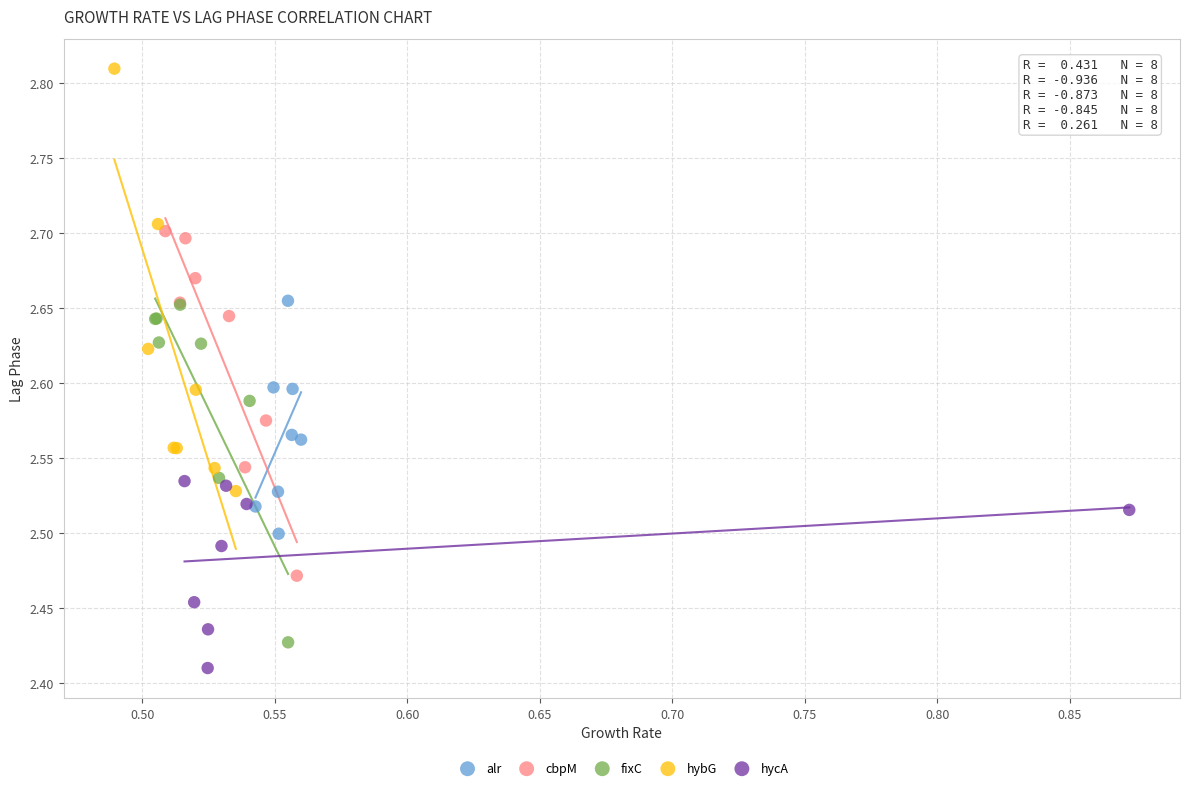

Which series reaches the maximum Y coordinate?

hybG